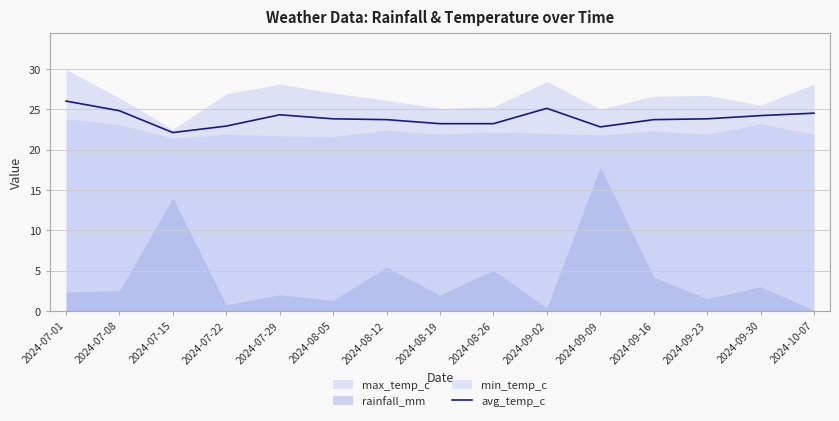

How many interior local peaks (higher than both neighbors) does the data have?

2